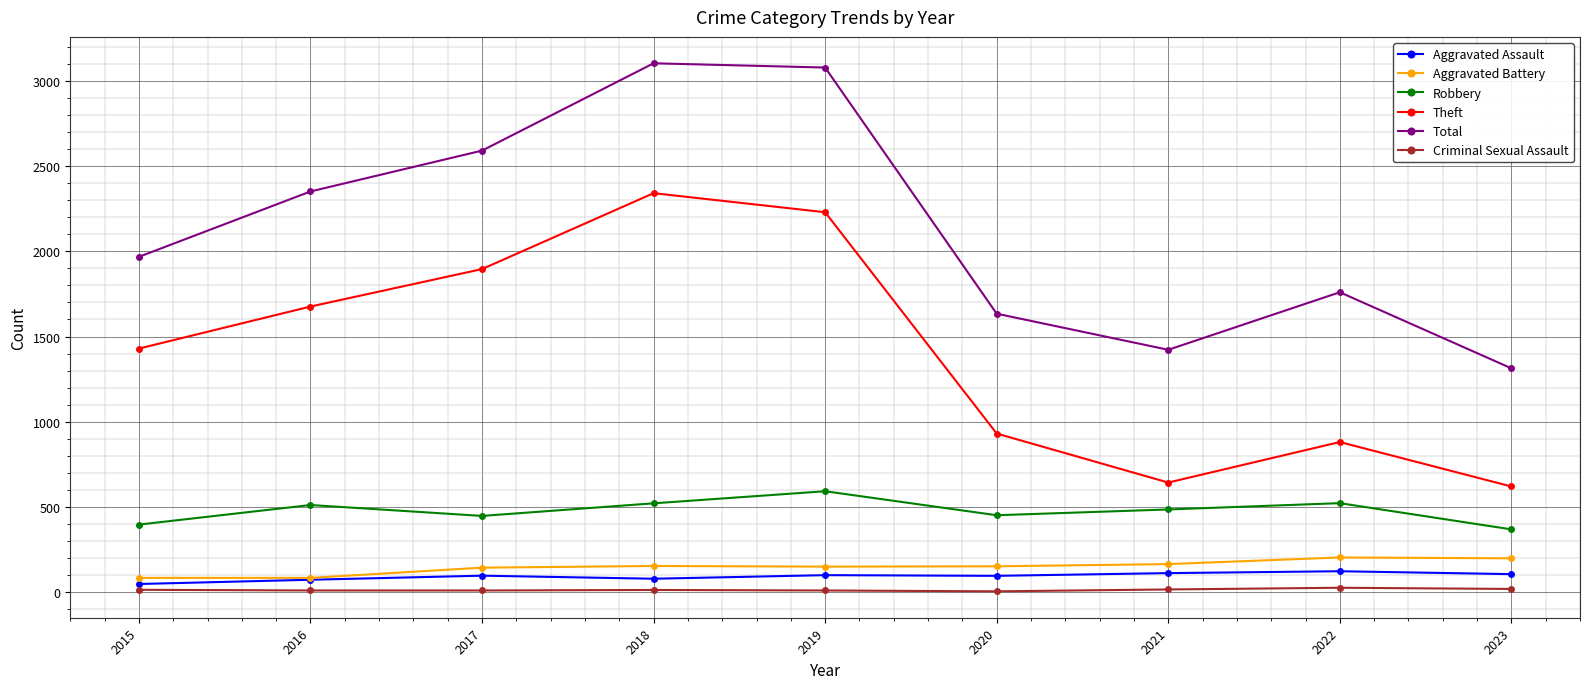

The Theft series shows 861 at 2021. True or false?

False